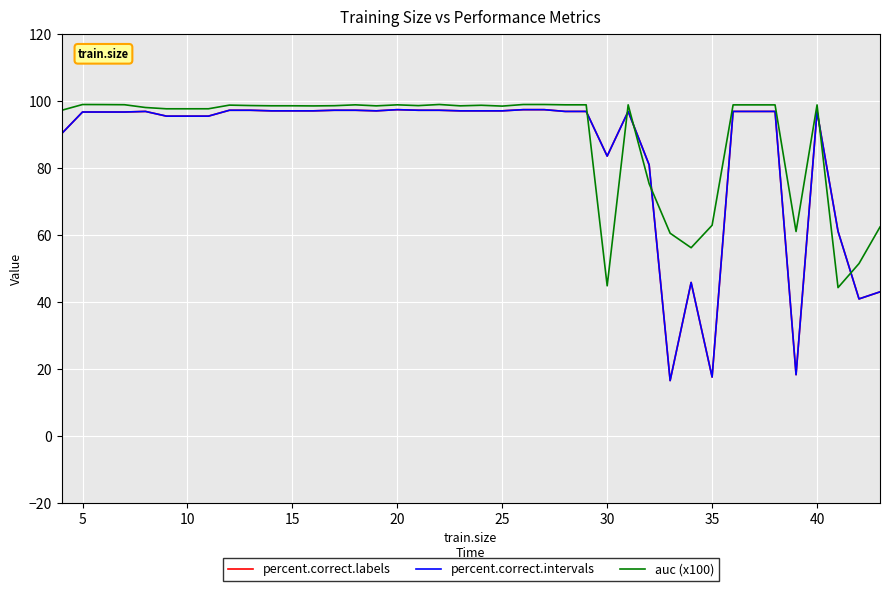

What is the minimum value shown in the chart?

16.5